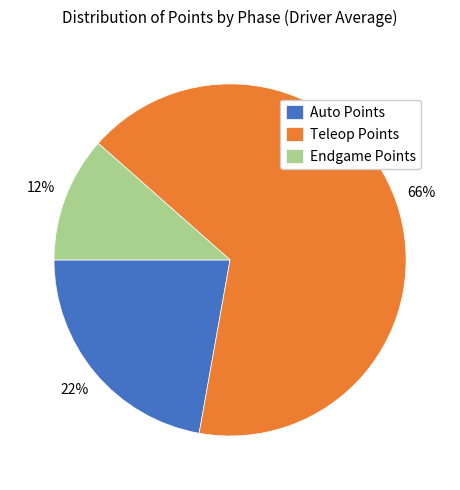

How many segments does this pie chart have?

3